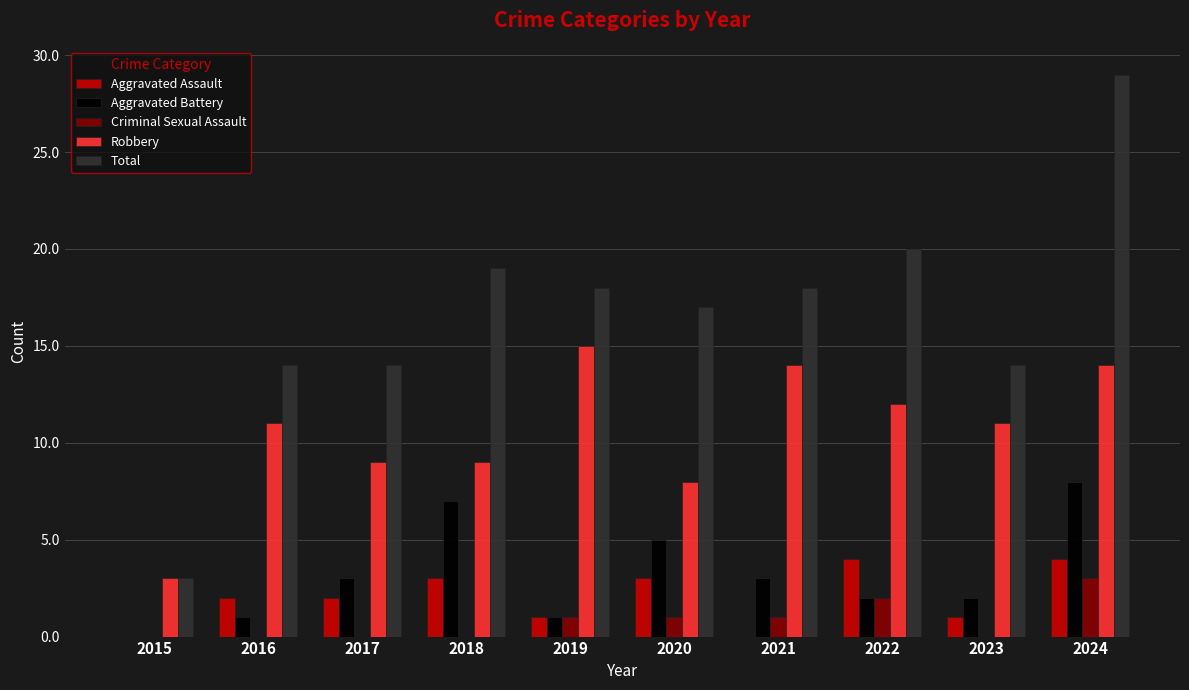

Count the number of data series in this chart.

5